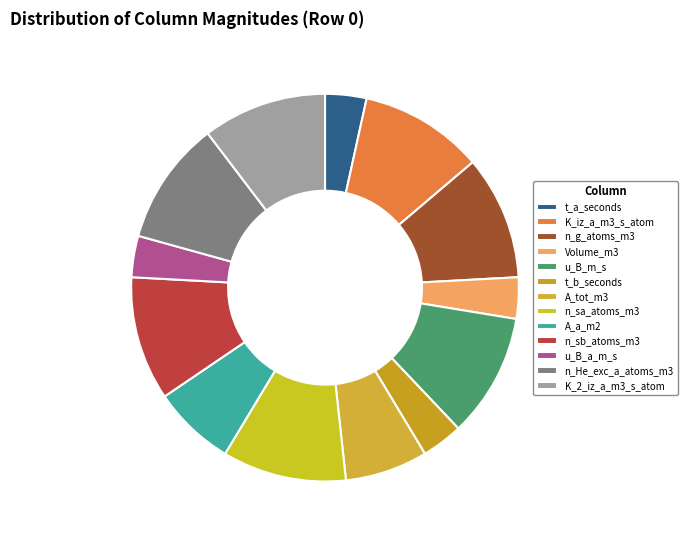

What is the largest slice in the pie chart?

K_iz_a_m3_s_atom